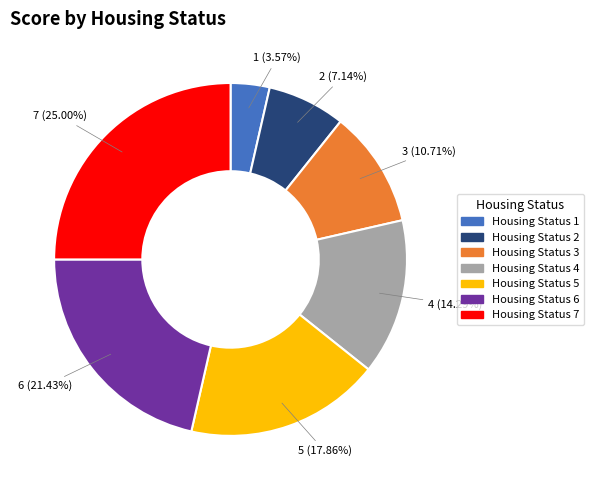

What is the ratio of the value at Housing Status 4 to the value at Housing Status 5?

0.8